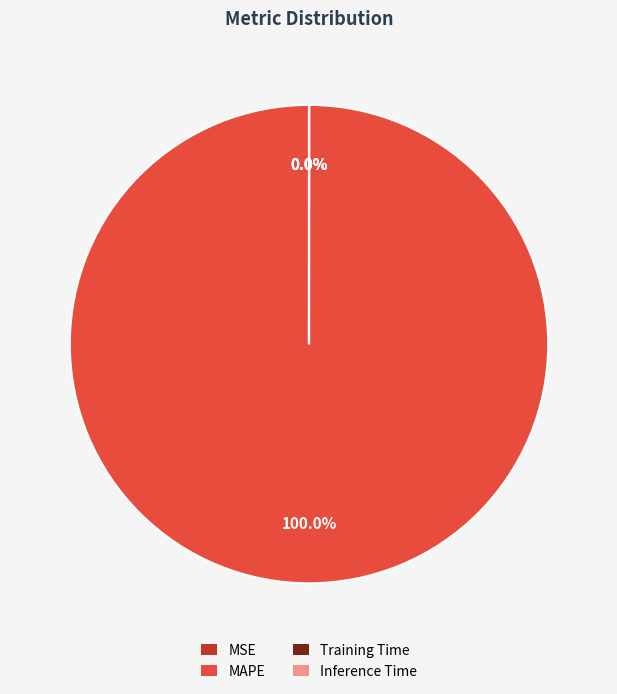

Does any single category account for the majority?

Yes